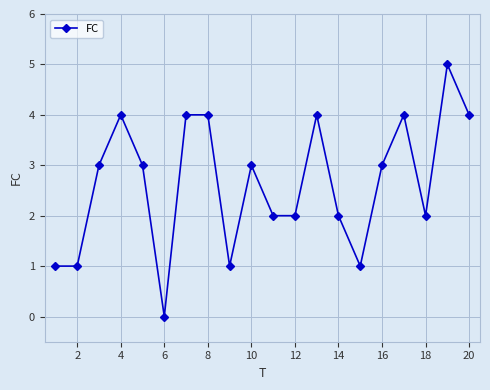

What is the value of the 18th point from the left?

2